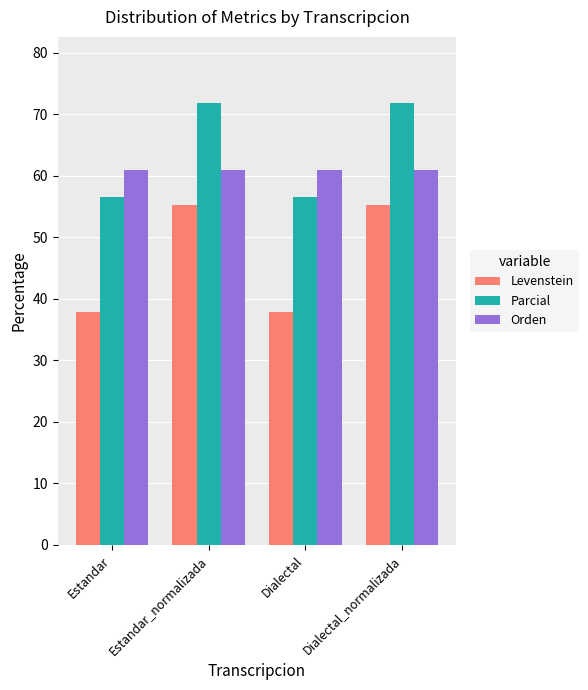

Which series has the largest total across all categories?

Parcial